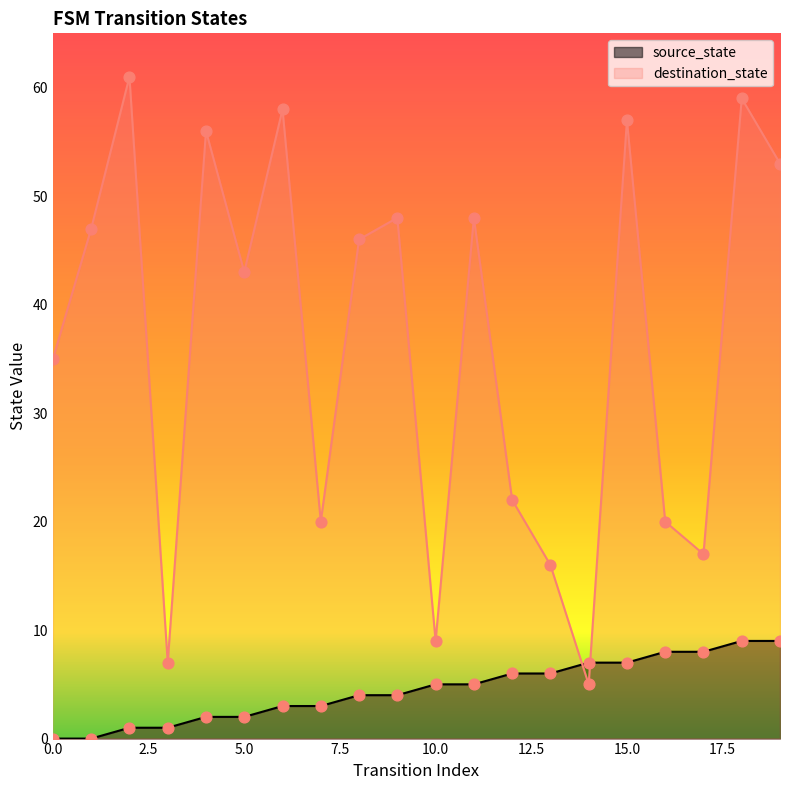

What is the total value across all series at 12?

28